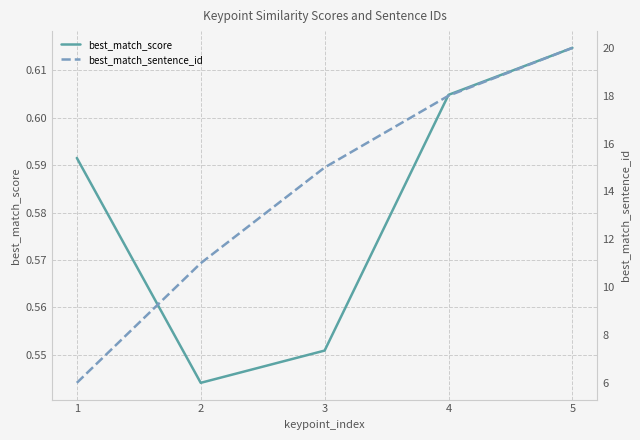

Reading left to right, transcribe all the data shown in this chart.

best_match_score: 0.6	0.5	0.6	0.6	0.6
best_match_sentence_id: 6.0	11.0	15.0	18.0	20.0